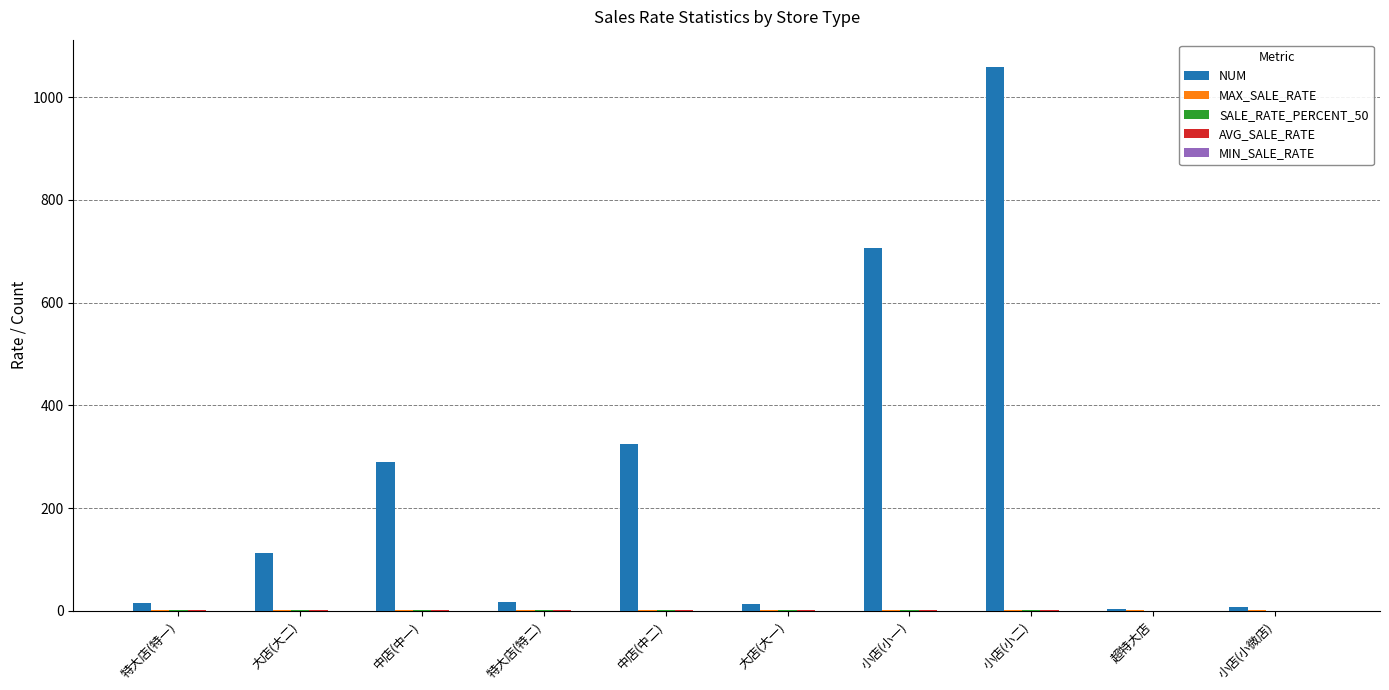

Which series changed the most between 大店(大二) and 中店(中二)?

NUM